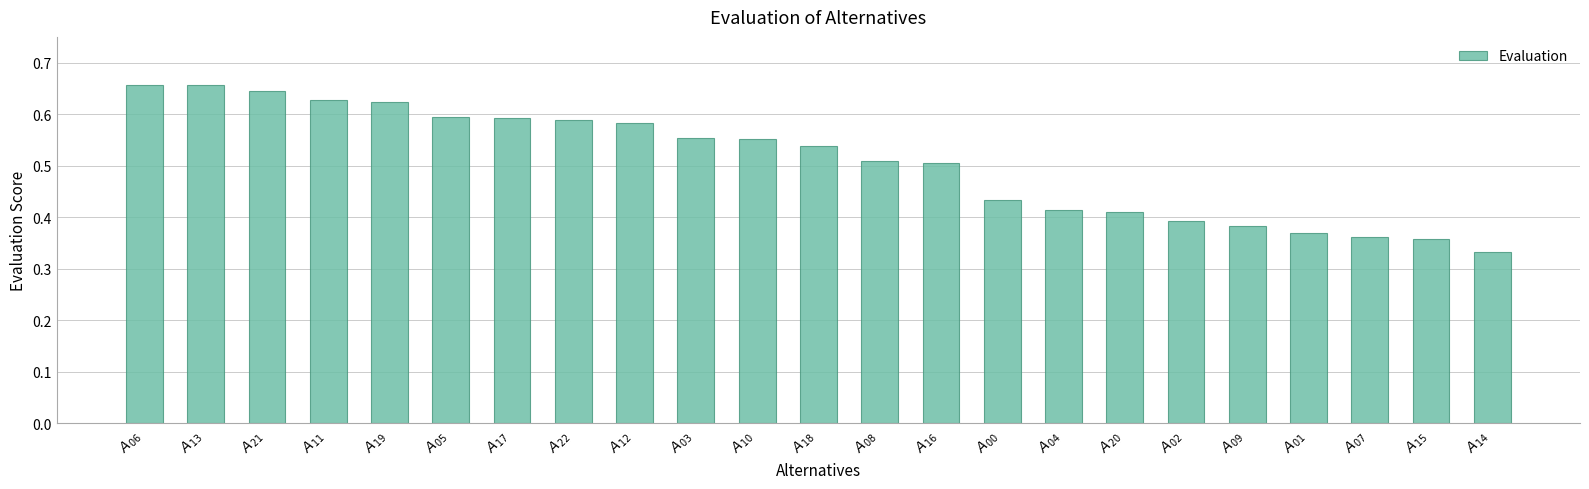

What is the sum of all values?

11.7